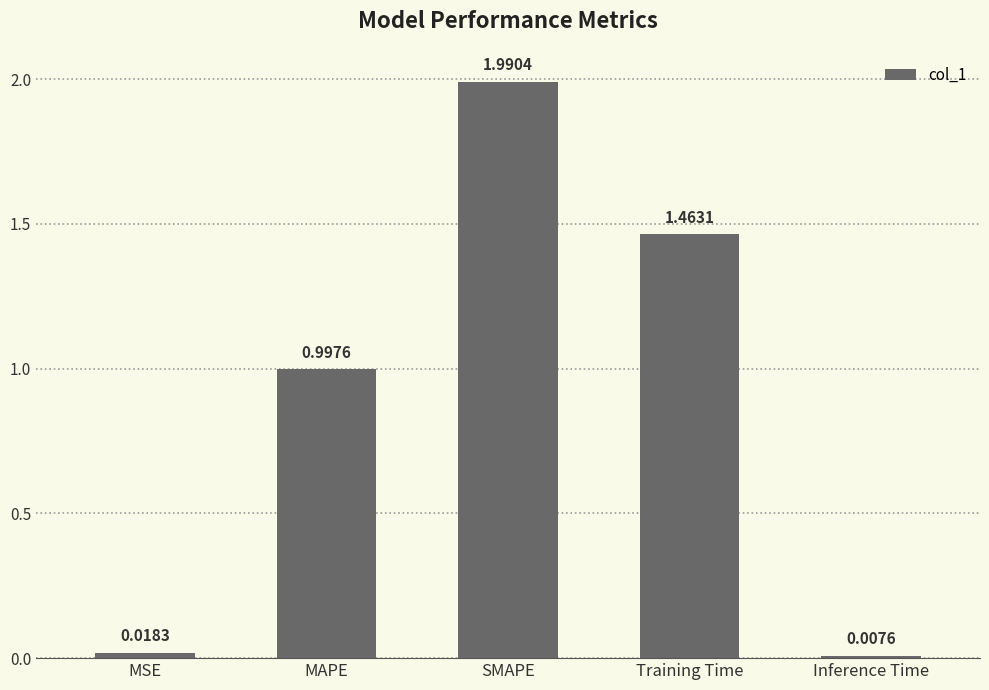

What is the label of the 4th bar from the left?

Training Time